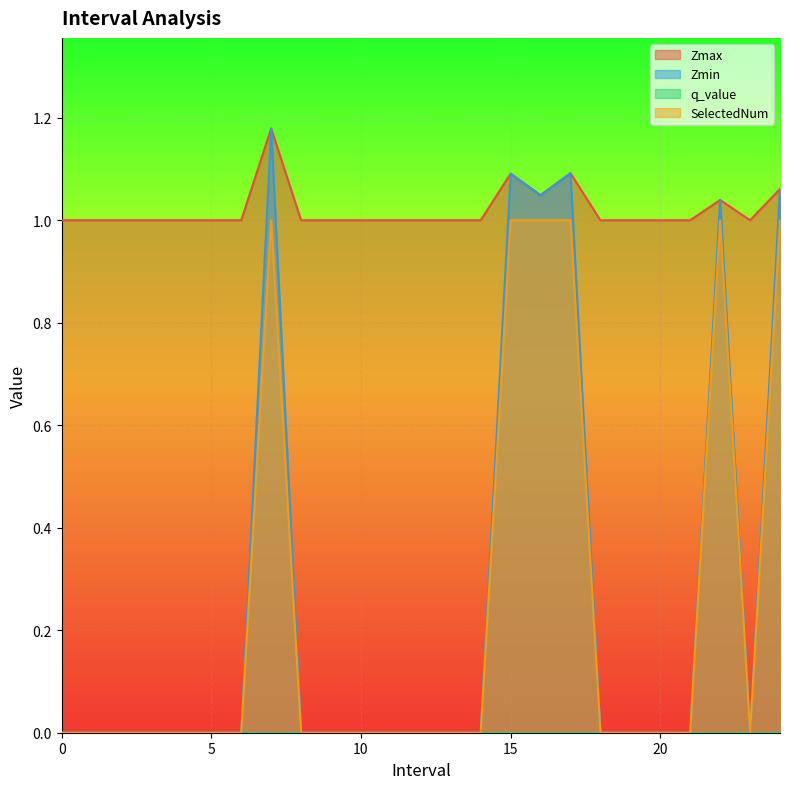

Which series has the largest total across all categories?

Zmax